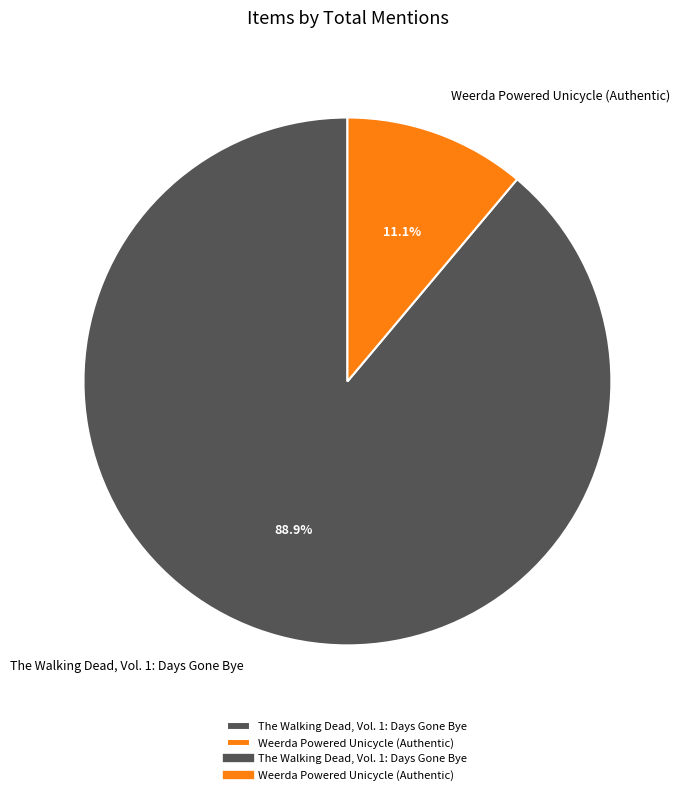

What percentage is NOT represented by Weerda Powered Unicycle (Authentic)?

88.9%